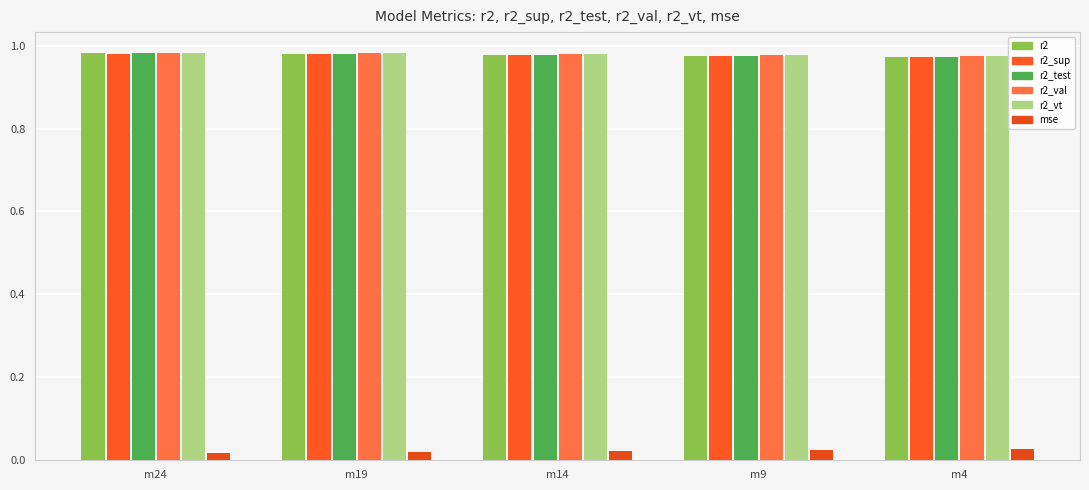

Which series has the largest total across all categories?

r2_val